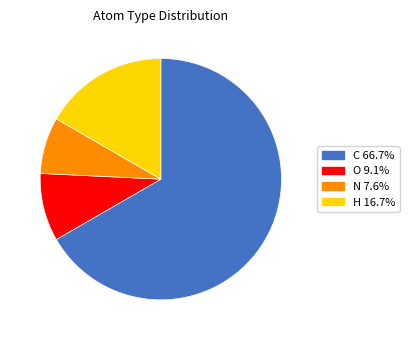

Approximately how many times larger is the value at H compared to N?

2.2